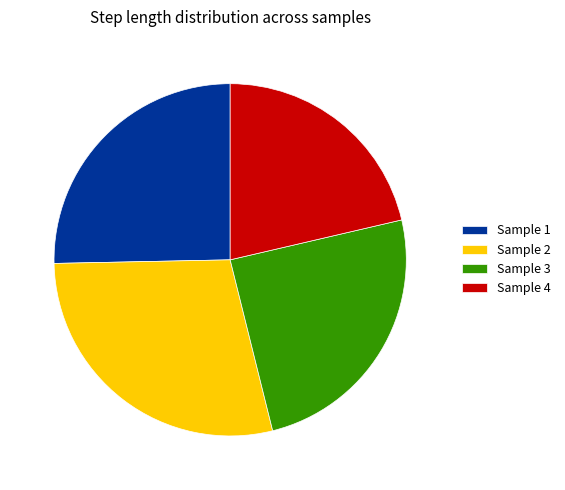

Between Sample 4 and Sample 2, which is larger?

Sample 2